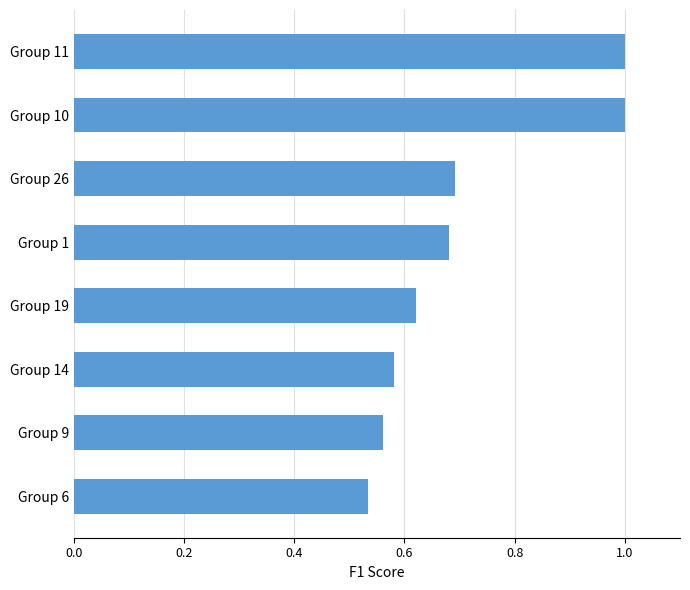

Which category has the lowest value across all series?

Group 6